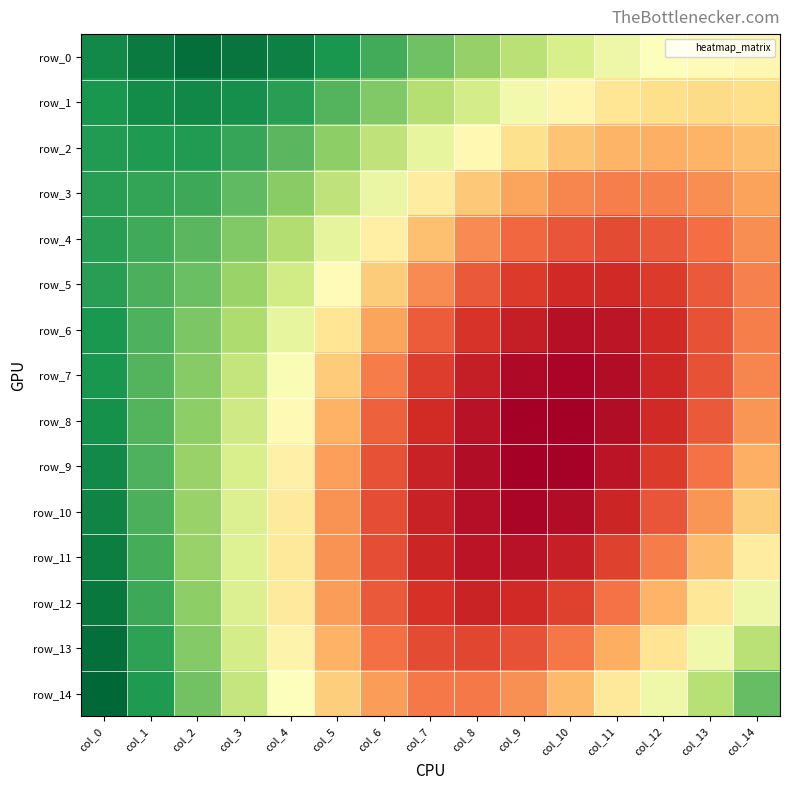

At which category is the sum across all series the highest?

col_0